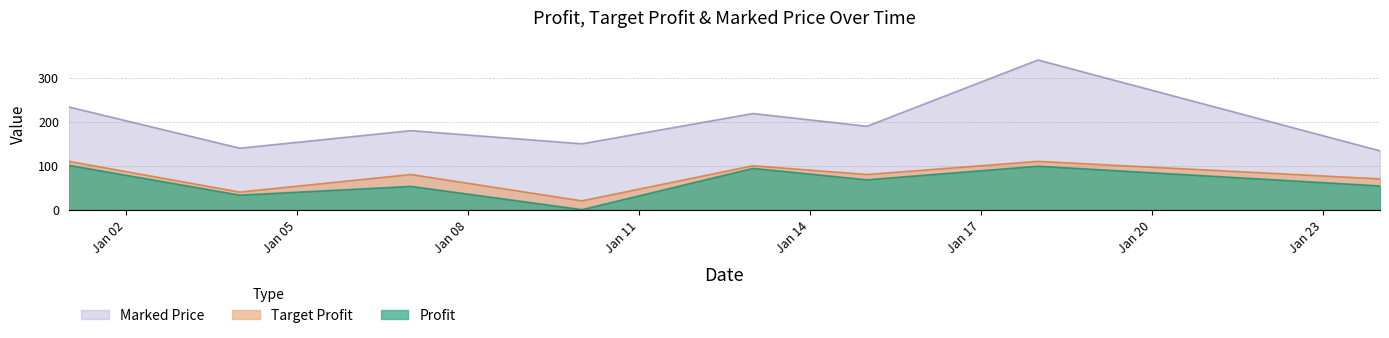

Between 2019-01-10 and 2019-01-15, which series saw the biggest shift?

Profit